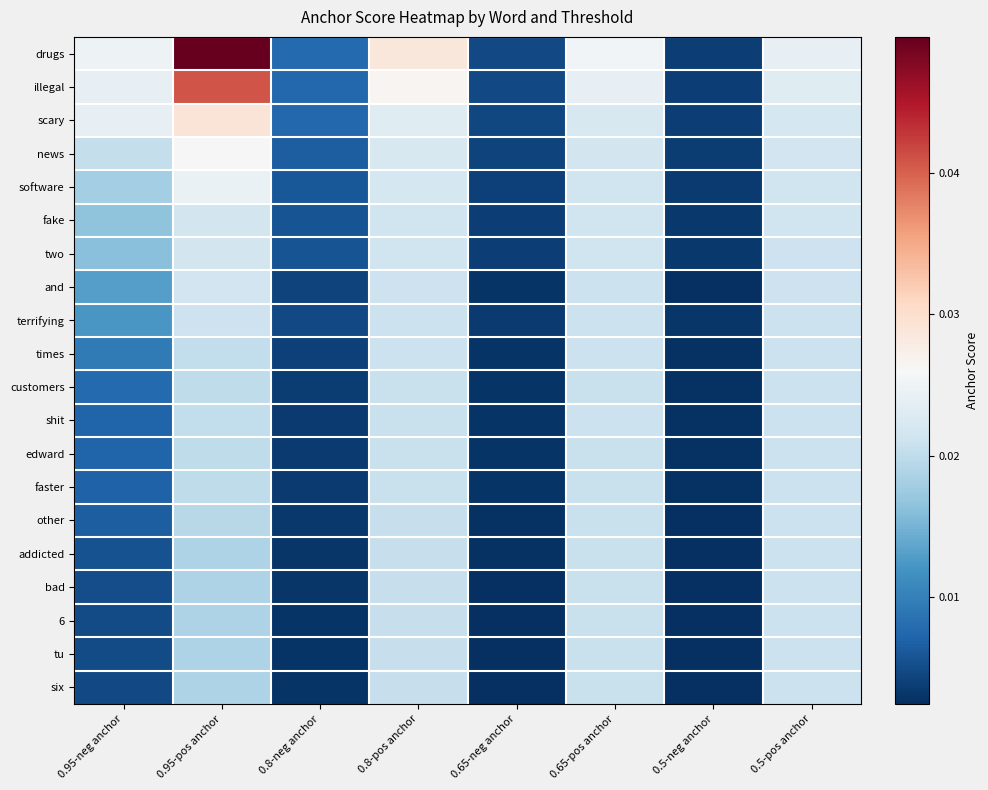

How many distinct data groups are displayed?

20